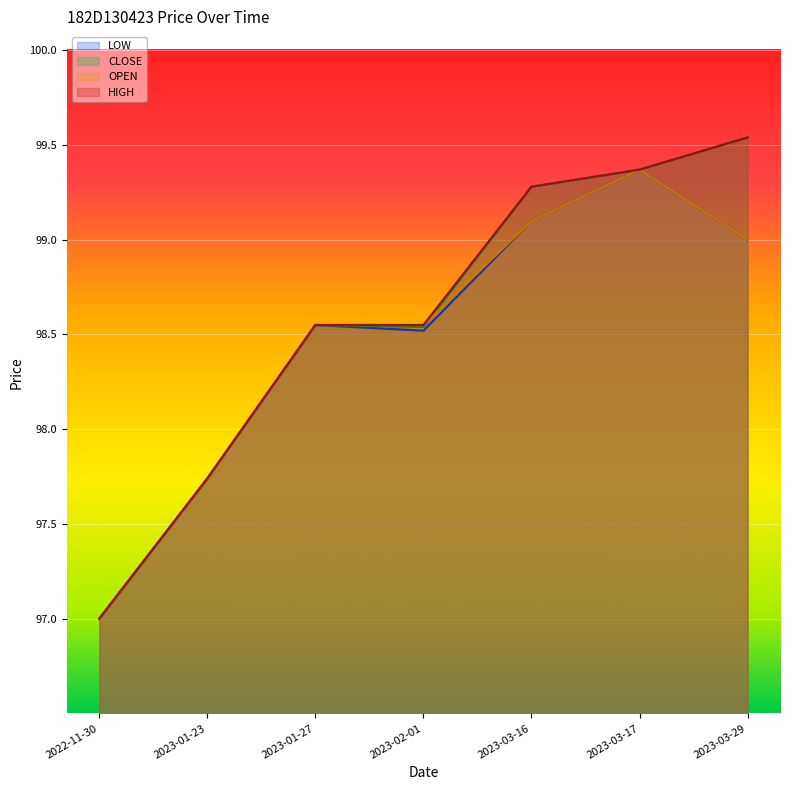

Which has a higher value, 2023-03-29 or 2023-01-23?

2023-03-29